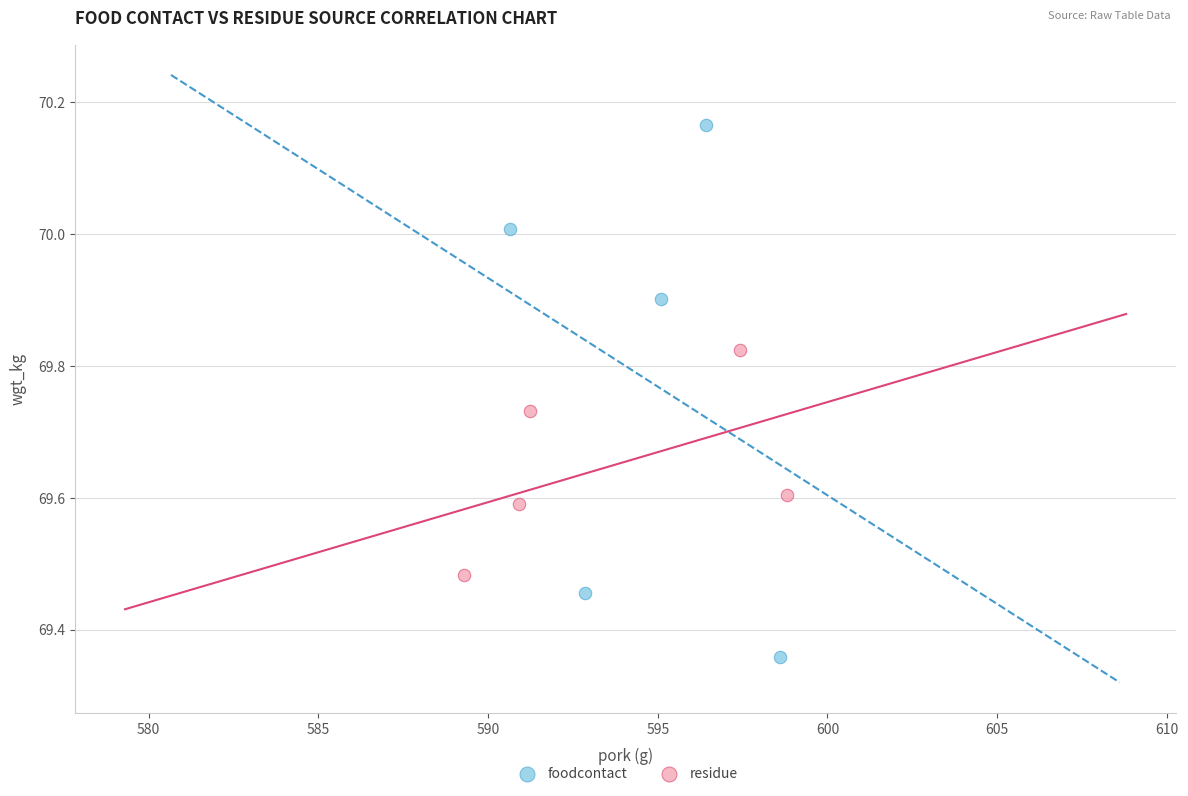

Which series reaches the maximum Y coordinate?

foodcontact